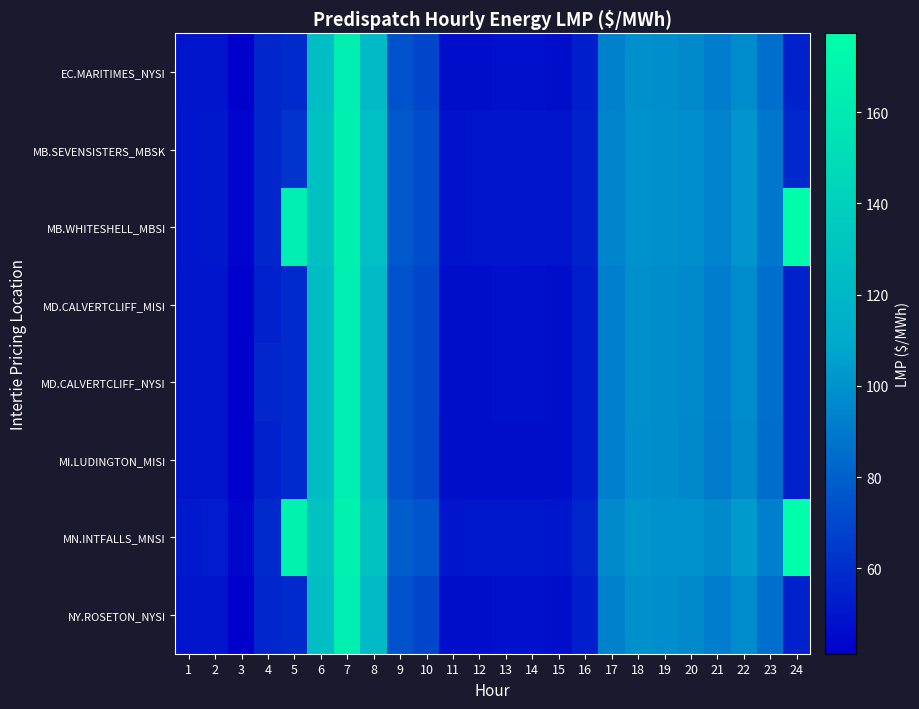

Reading left to right, list all the values displayed in this chart.

EC.MARITIMES_NYSI: 1=49.4	2=49.4	3=41.4	4=57.0	5=58.7	6=125.4	7=164.5	8=122.9	9=74.5	10=69.8	11=47.7	12=47.5	13=47.9	14=48.0	15=47.6	16=53.6	17=93.2	18=98.9	19=98.4	20=96.6	21=91.7	22=97.3	23=85.6	24=54.7
MB.SEVENSISTERS_MBSK: 1=50.6	2=51.2	3=43.1	4=57.1	5=62.1	6=127.8	7=166.1	8=126.8	9=76.9	10=72.6	11=49.0	12=49.4	13=49.6	14=49.9	15=49.5	16=55.0	17=94.7	18=100.2	19=99.1	20=98.1	21=94.4	22=100.8	23=89.6	24=57.4
MB.WHITESHELL_MBSI: 1=50.7	2=51.2	3=43.1	4=57.1	5=164.4	6=128.0	7=166.1	8=126.8	9=76.9	10=72.6	11=49.0	12=49.4	13=49.6	14=49.9	15=49.5	16=55.0	17=94.7	18=100.2	19=99.1	20=98.1	21=94.4	22=100.8	23=89.6	24=175.6
MD.CALVERTCLIFF_MISI: 1=49.5	2=49.5	3=41.4	4=55.0	5=58.7	6=125.2	7=164.3	8=122.9	9=74.3	10=69.6	11=47.5	12=47.4	13=47.7	14=47.9	15=47.4	16=53.4	17=92.7	18=98.7	19=98.1	20=96.2	21=91.5	22=97.1	23=85.5	24=54.8
MD.CALVERTCLIFF_NYSI: 1=49.5	2=49.5	3=41.4	4=57.1	5=58.7	6=125.2	7=164.3	8=122.9	9=74.3	10=69.6	11=47.5	12=47.4	13=47.7	14=47.9	15=47.4	16=53.4	17=92.7	18=98.7	19=98.1	20=96.2	21=91.5	22=97.1	23=85.5	24=54.8
MI.LUDINGTON_MISI: 1=49.4	2=49.4	3=41.3	4=55.0	5=58.6	6=124.7	7=164.3	8=122.8	9=74.0	10=69.3	11=47.3	12=47.2	13=47.5	14=47.6	15=47.2	16=53.1	17=92.3	18=98.4	19=97.8	20=96.0	21=91.2	22=96.7	23=85.2	24=54.9
MN.INTFALLS_MNSI: 1=51.6	2=52.6	3=44.3	4=58.6	5=166.6	6=129.8	7=167.3	8=129.9	9=79.1	10=74.9	11=50.1	12=50.9	13=50.9	14=51.4	15=50.8	16=56.2	17=96.4	18=101.4	19=100.2	20=99.9	21=96.9	22=103.6	23=92.4	24=177.2
NY.ROSETON_NYSI: 1=49.4	2=49.4	3=41.4	4=57.0	5=58.7	6=125.4	7=164.5	8=122.9	9=74.5	10=69.8	11=47.7	12=47.5	13=47.9	14=48.0	15=47.6	16=53.6	17=93.2	18=98.9	19=98.4	20=96.6	21=91.7	22=97.3	23=85.6	24=54.7